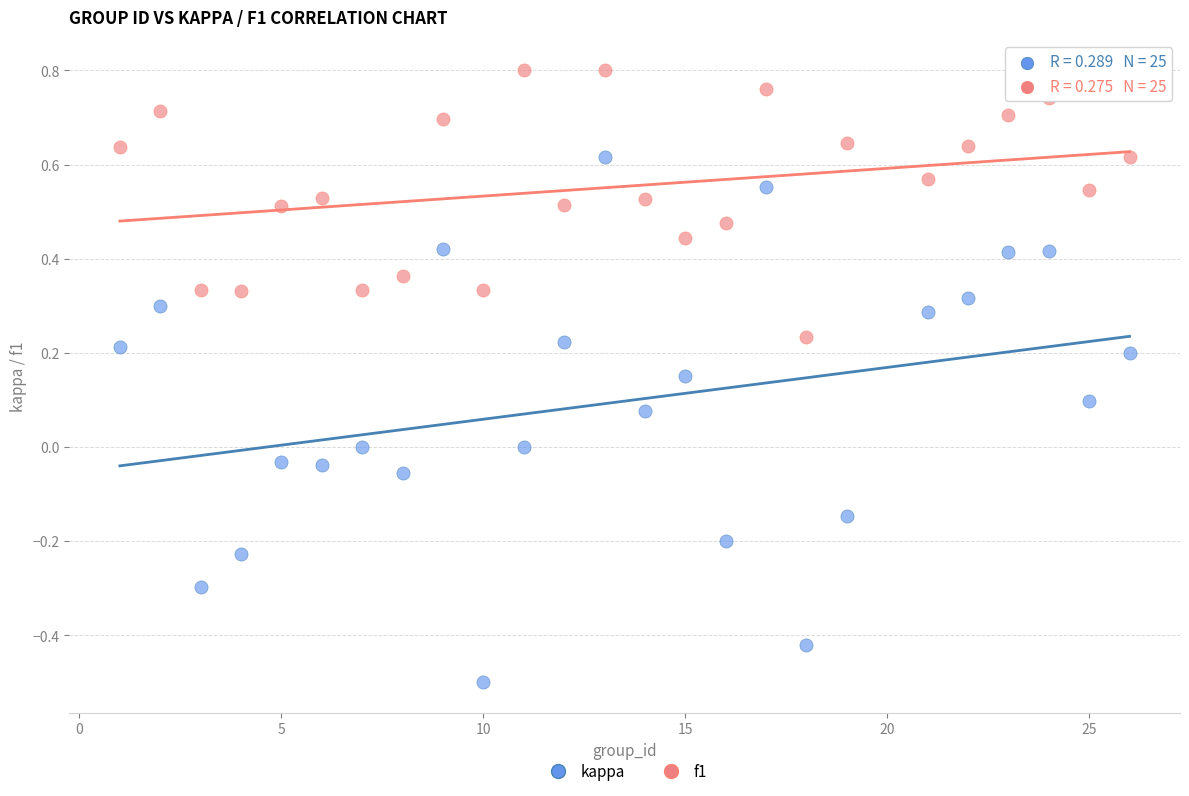

Which series contains the lowest Y value?

kappa